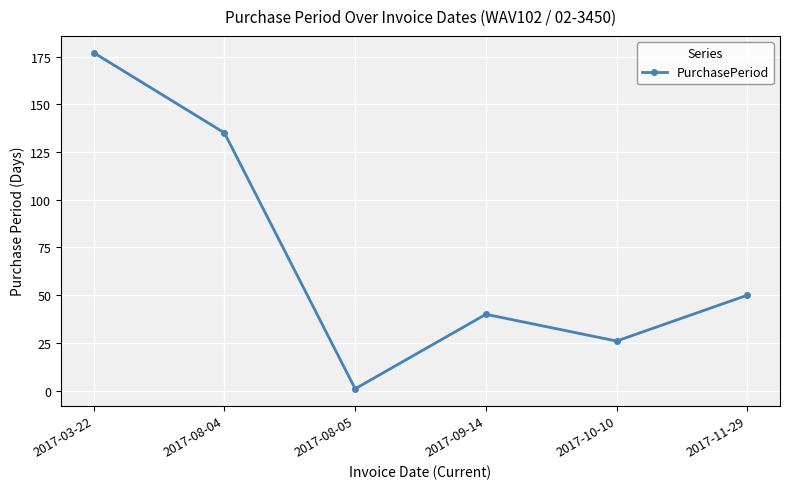

The chart shows a value of 81 at 2017-11-29. True or false?

False